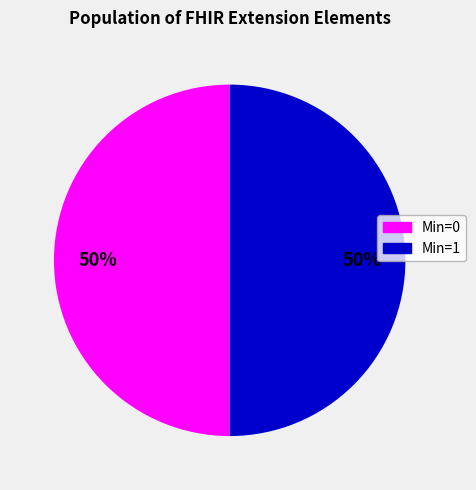

To the nearest percent, what is the average slice percentage?

50%